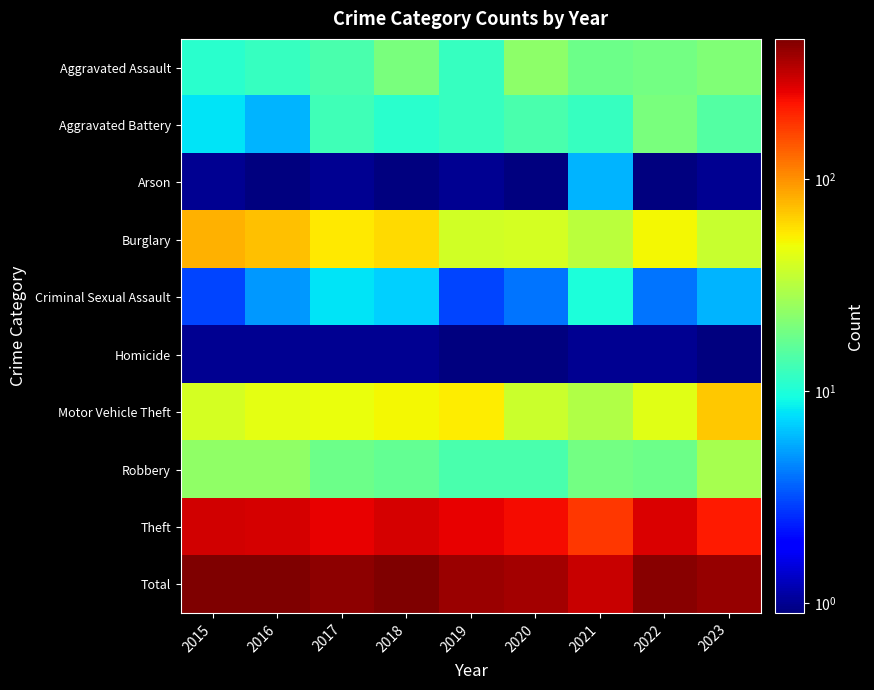

Between 2020 and 2019, which is larger?

2020